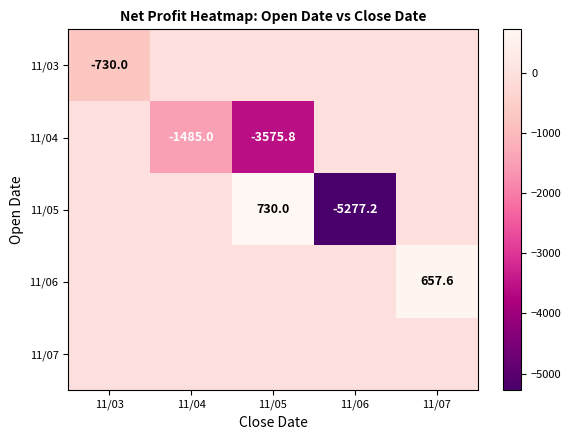

What is the sum of the 11/04 values at 11/04 and 11/05?

-5060.8